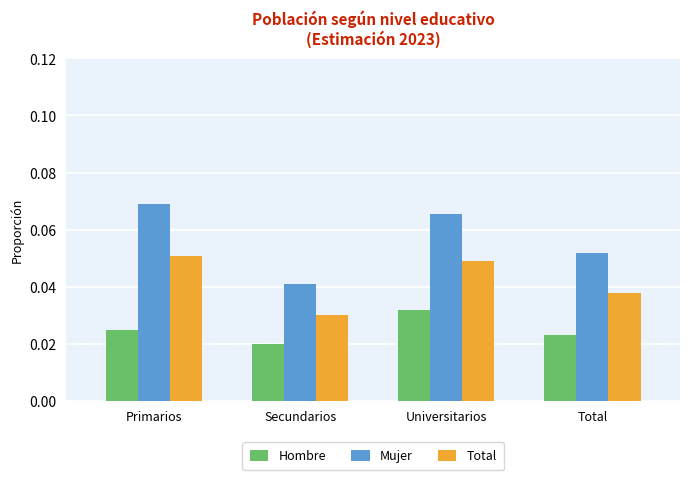

Which series changed the most between Primarios and Secundarios?

Mujer